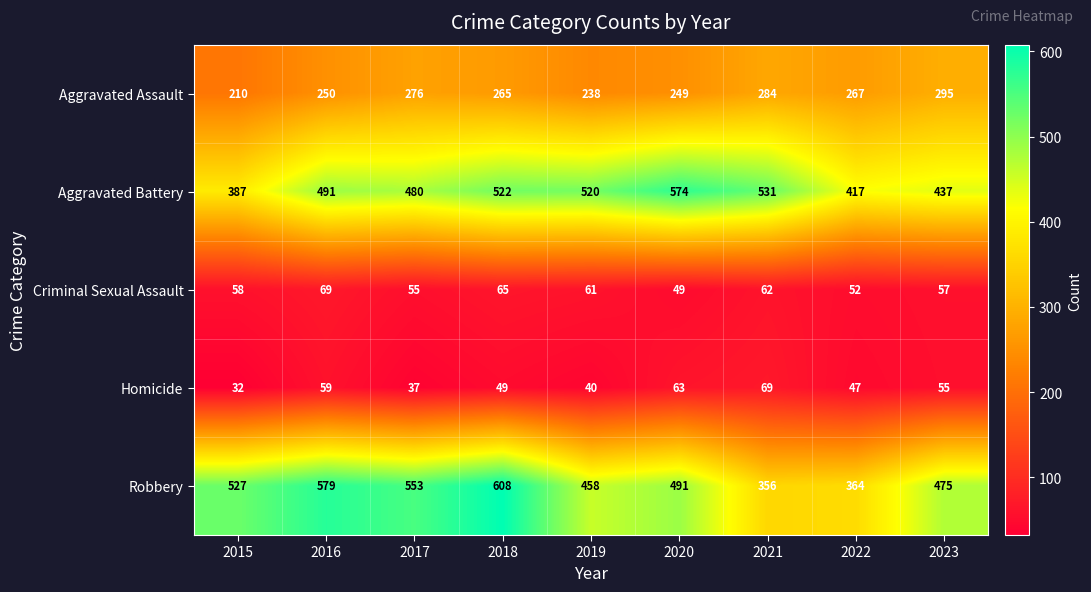

At how many categories does at least one series exceed 581?

1